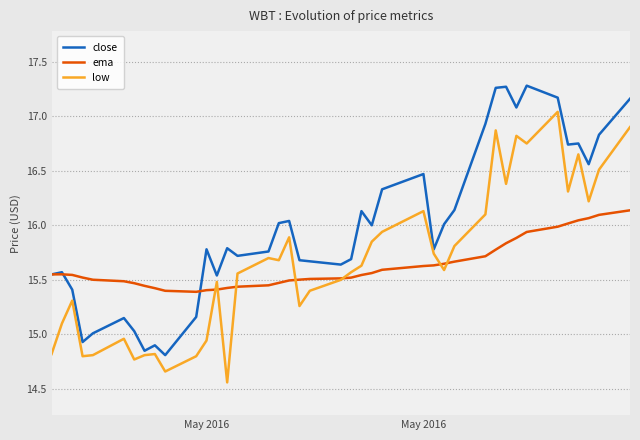

List the series in order of their peak value, highest first.

close, low, ema